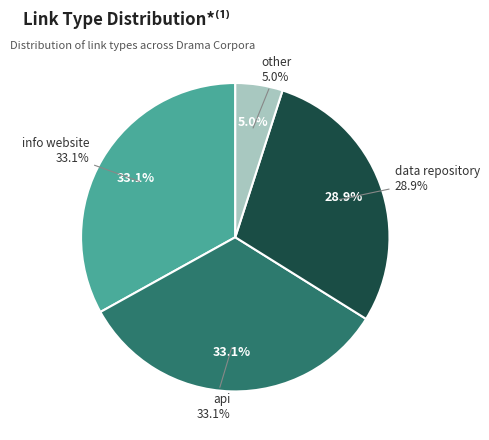

To the nearest percent, what is the average slice percentage?

25%